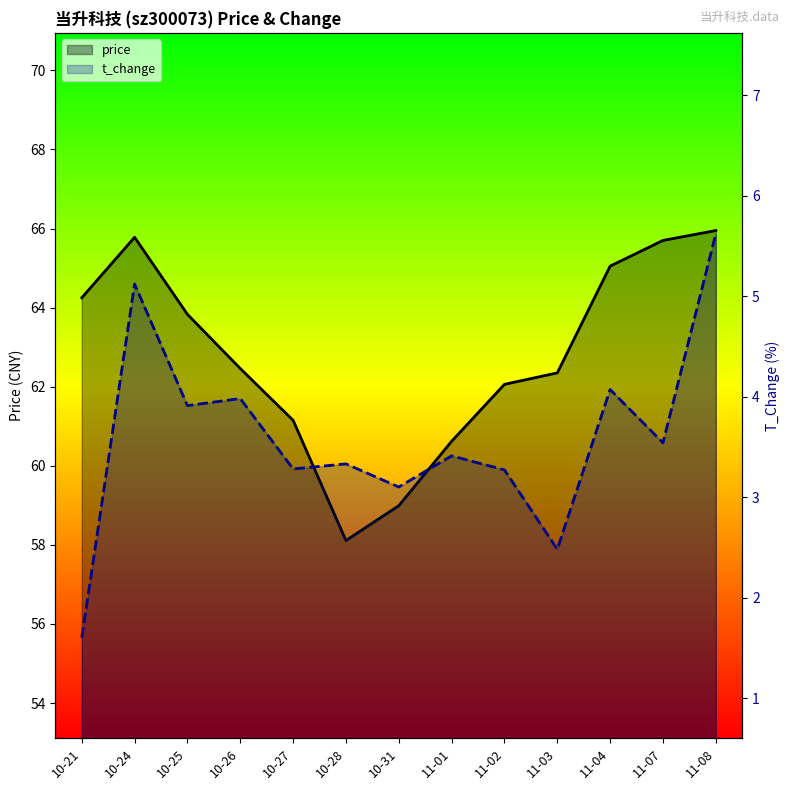

How many interior local peaks does the t_change series have?

5